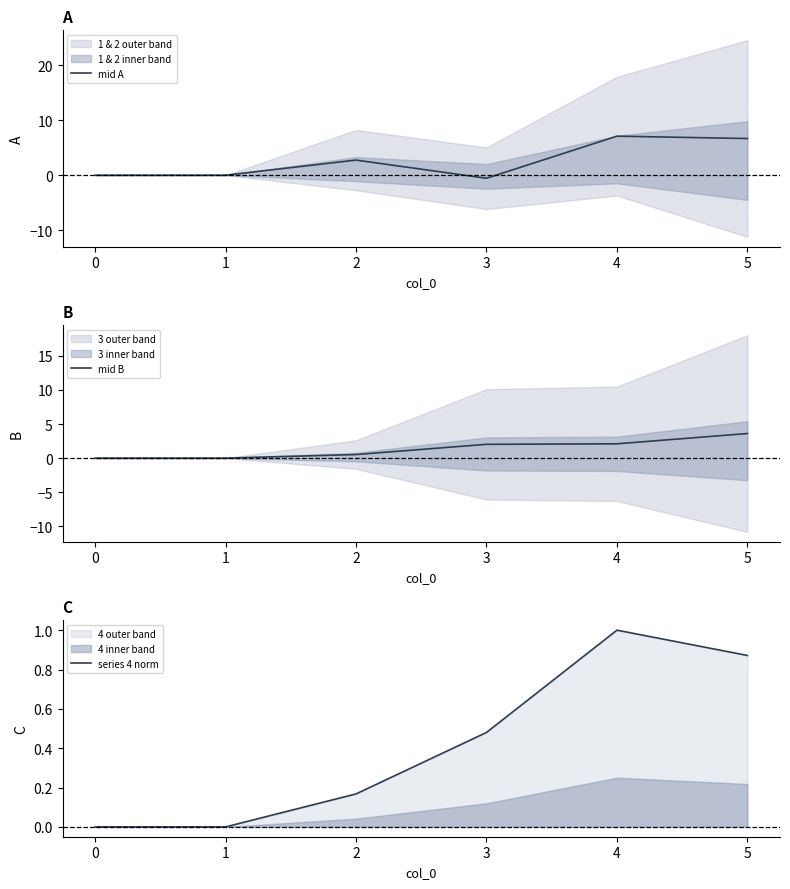

True or false: series 4 norm has more than 1 interior local peaks.

False